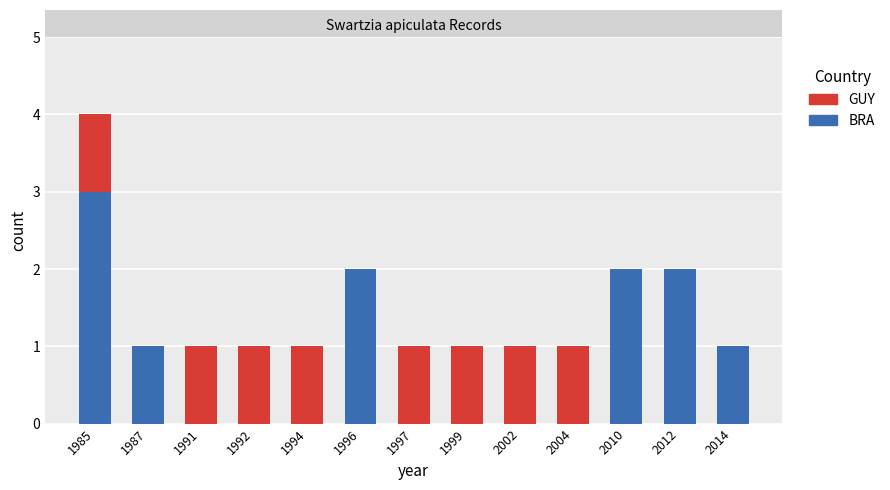

At which category is the sum across all series the highest?

1985